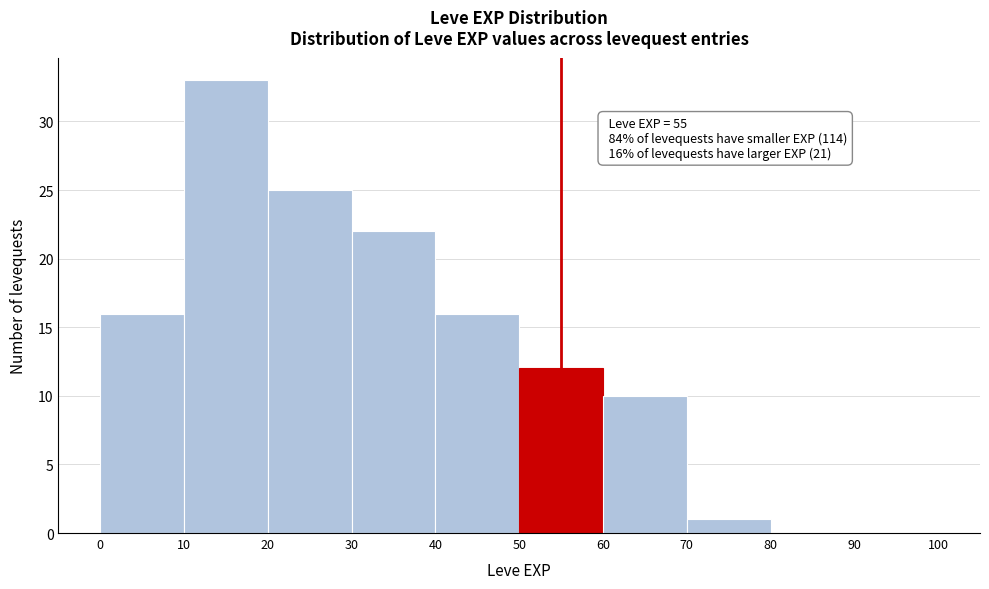

Which range on the x-axis has the tallest bar?

10 to 20